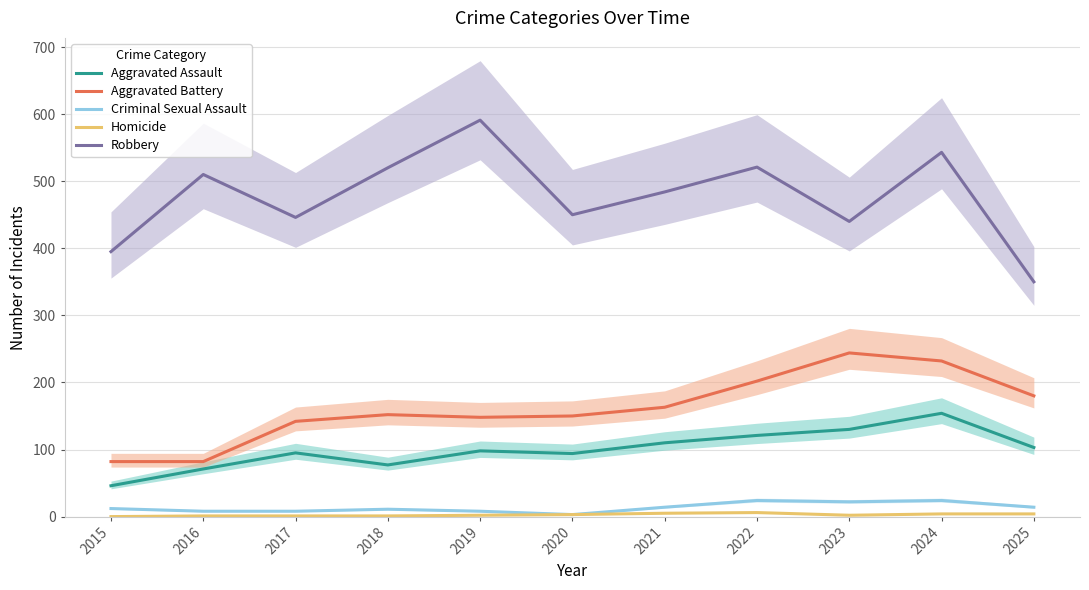

The value of Robbery at 2020 is 159. True or false?

False